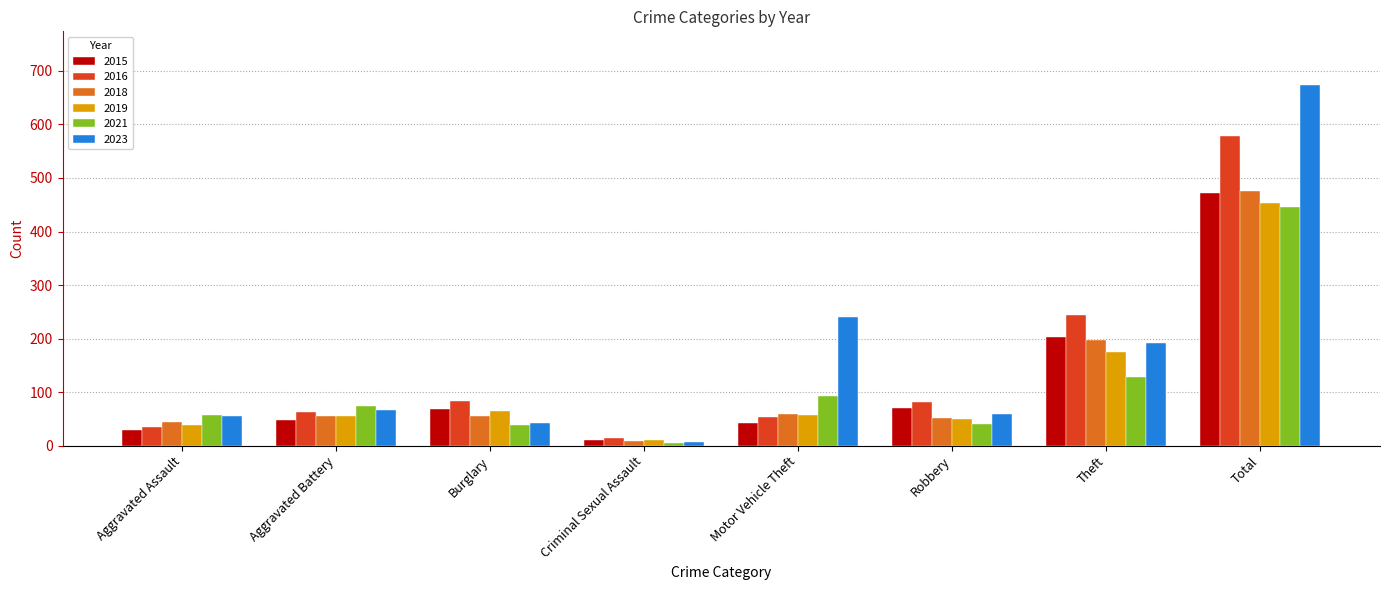

At which label is 2016 closest to 296?

Theft